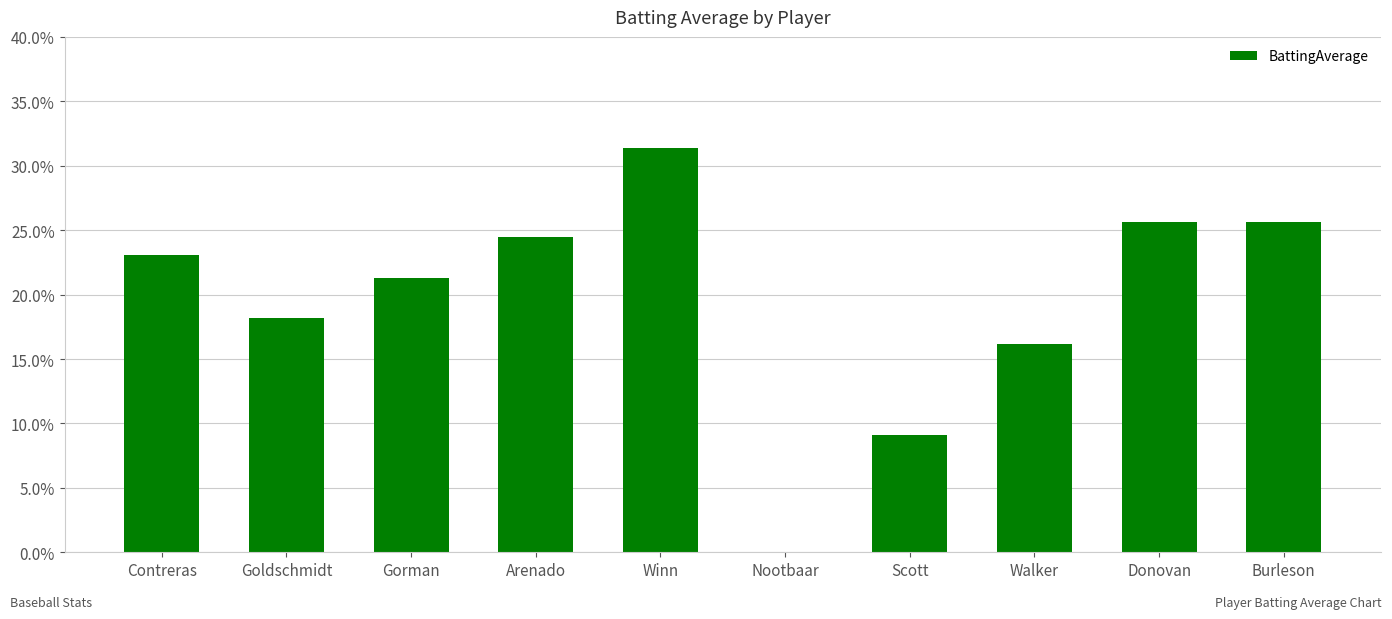

Is it true that the value at Scott is 0.0?

False